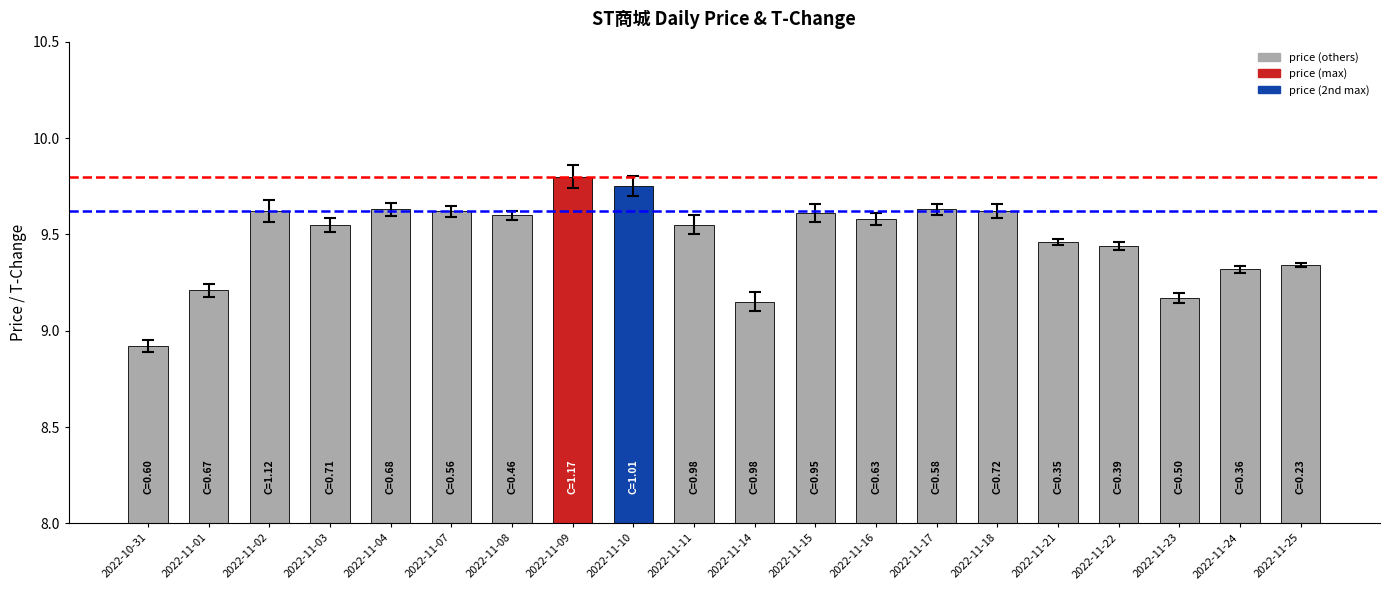

The value at 2022-11-09 is 2.9. True or false?

False